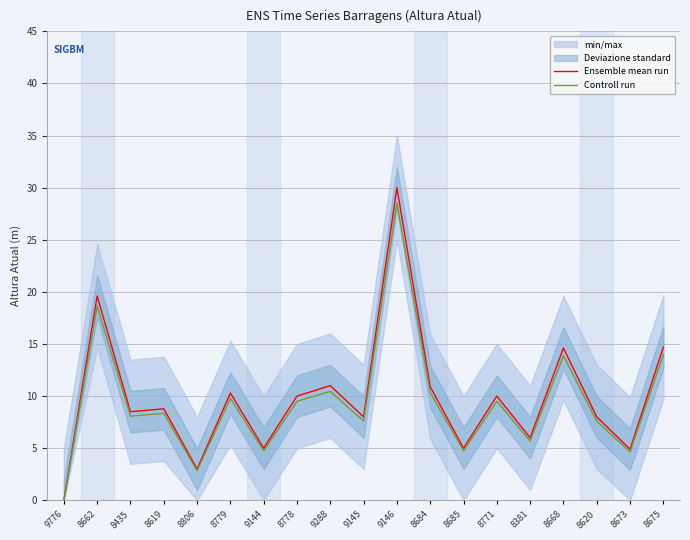

The value of Controll run at 8435 is 13.2. True or false?

False